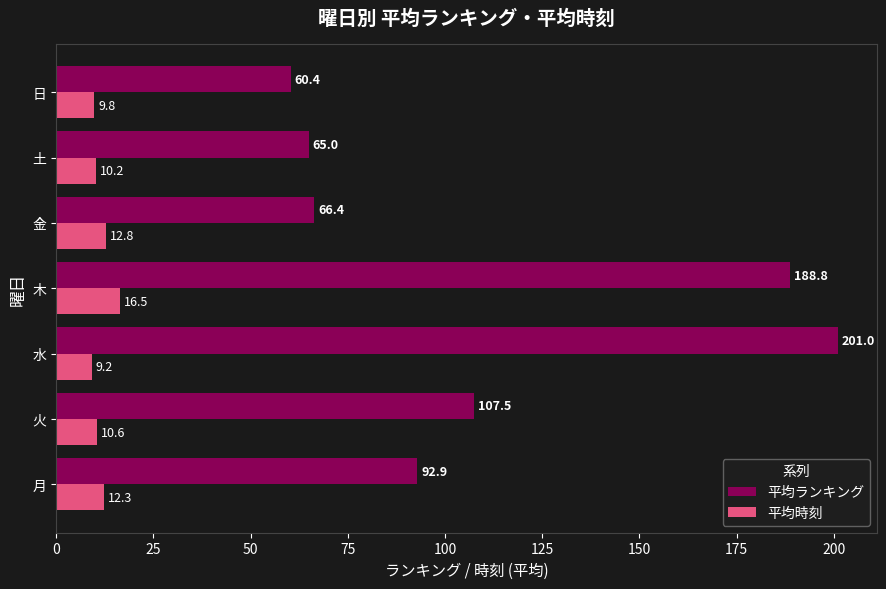

What is the difference between the 平均時刻 values at 日 and 水?

0.6